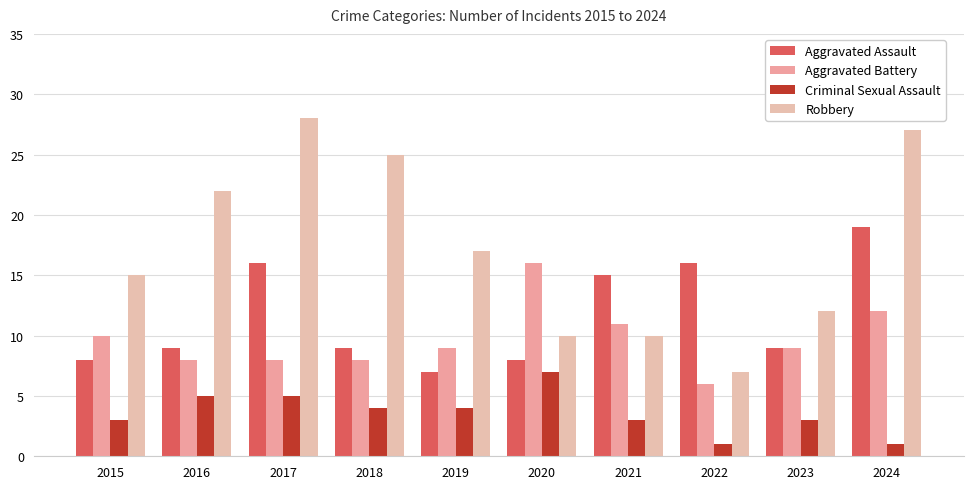

Is the value of Aggravated Assault at 2016 greater than the value of Aggravated Battery at 2020?

No